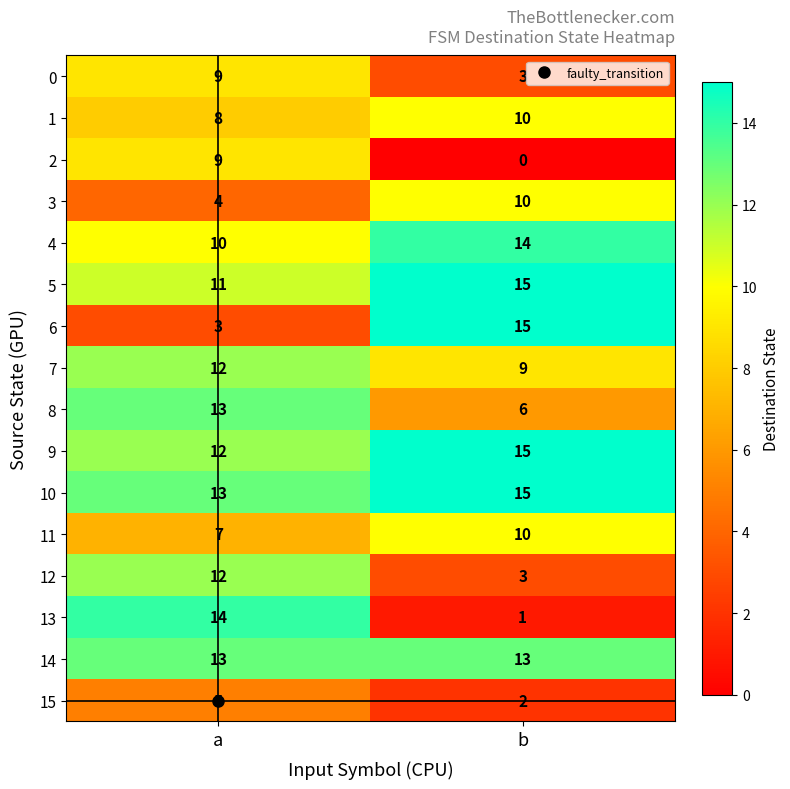

Between a and b, which series saw the biggest shift?

13